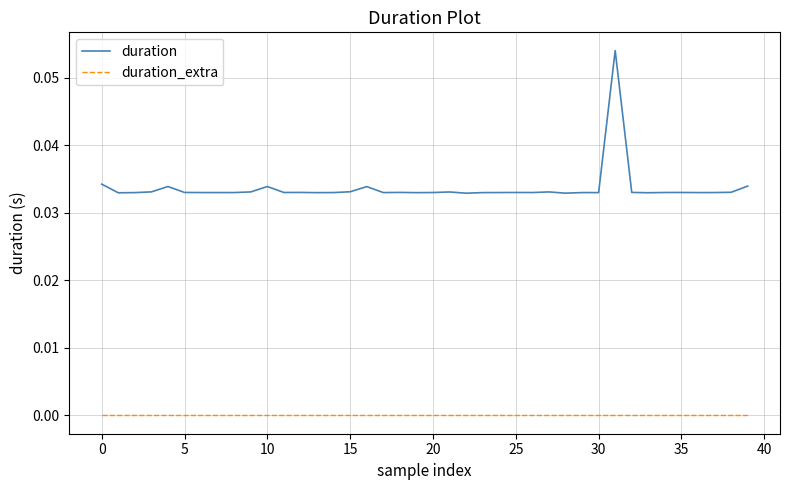

List the series in order of their overall mean, lowest first.

duration_extra, duration